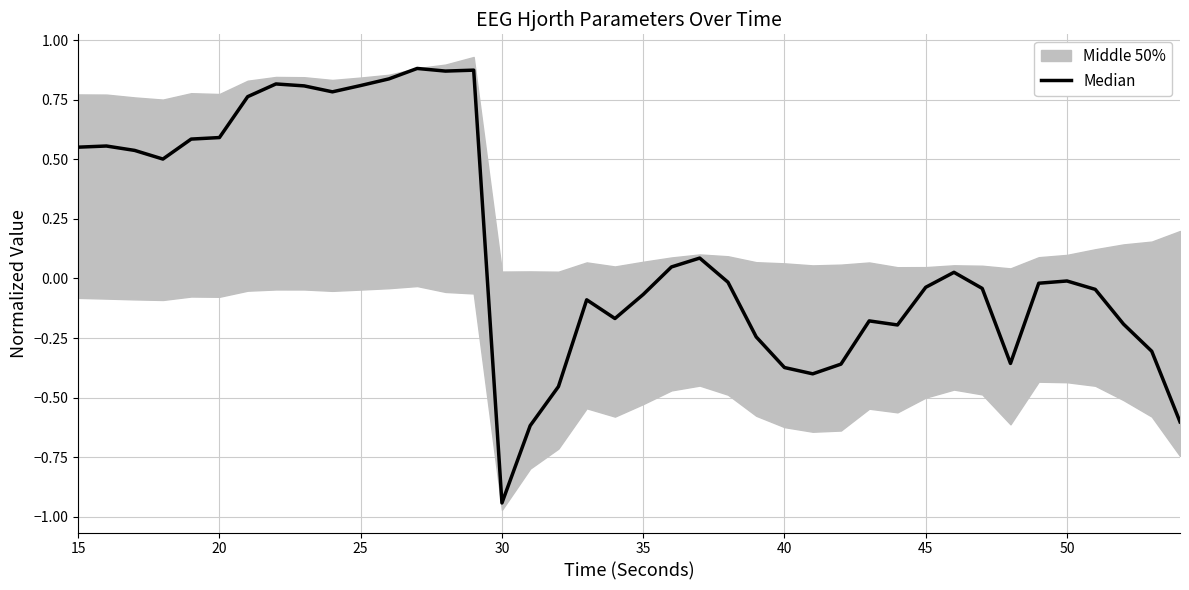

How many categories are shown in the chart?

40